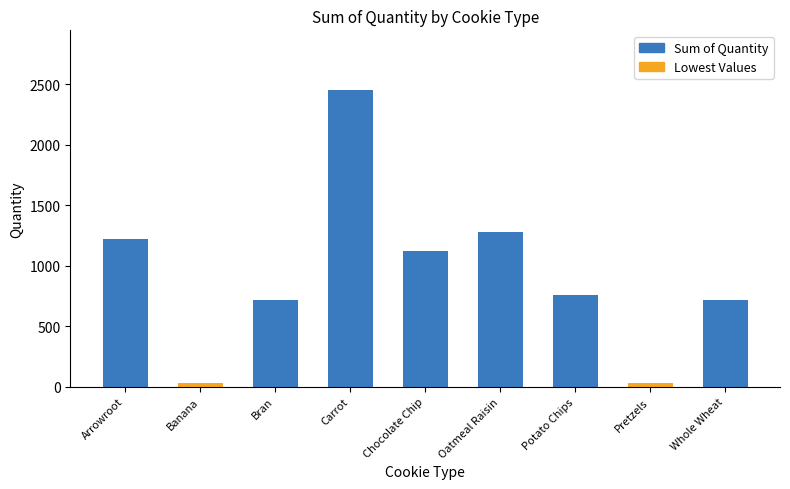

Which label corresponds to the largest value in the chart?

Carrot